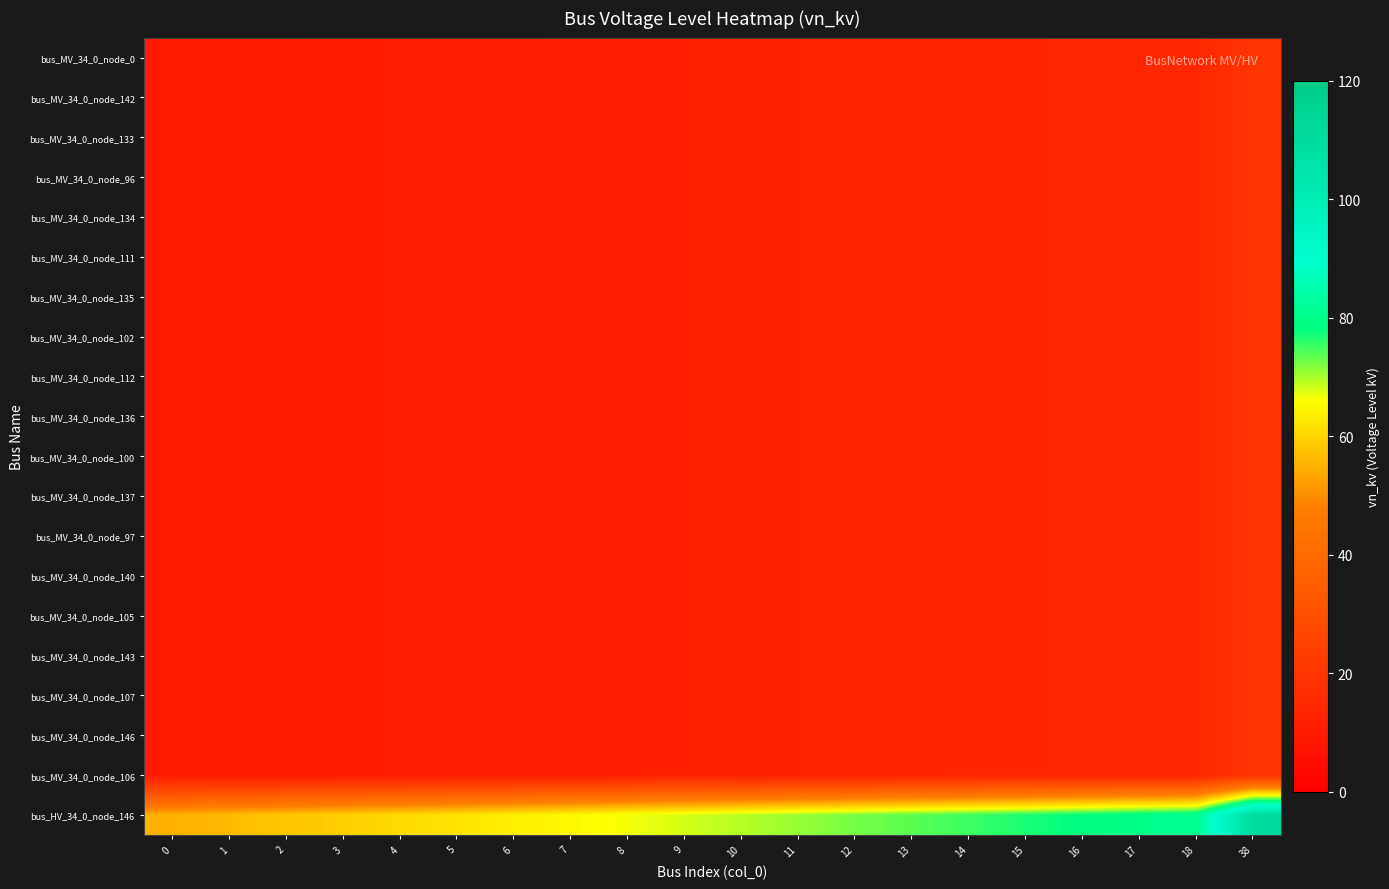

What is the difference between the highest and lowest values at 9?

55.7